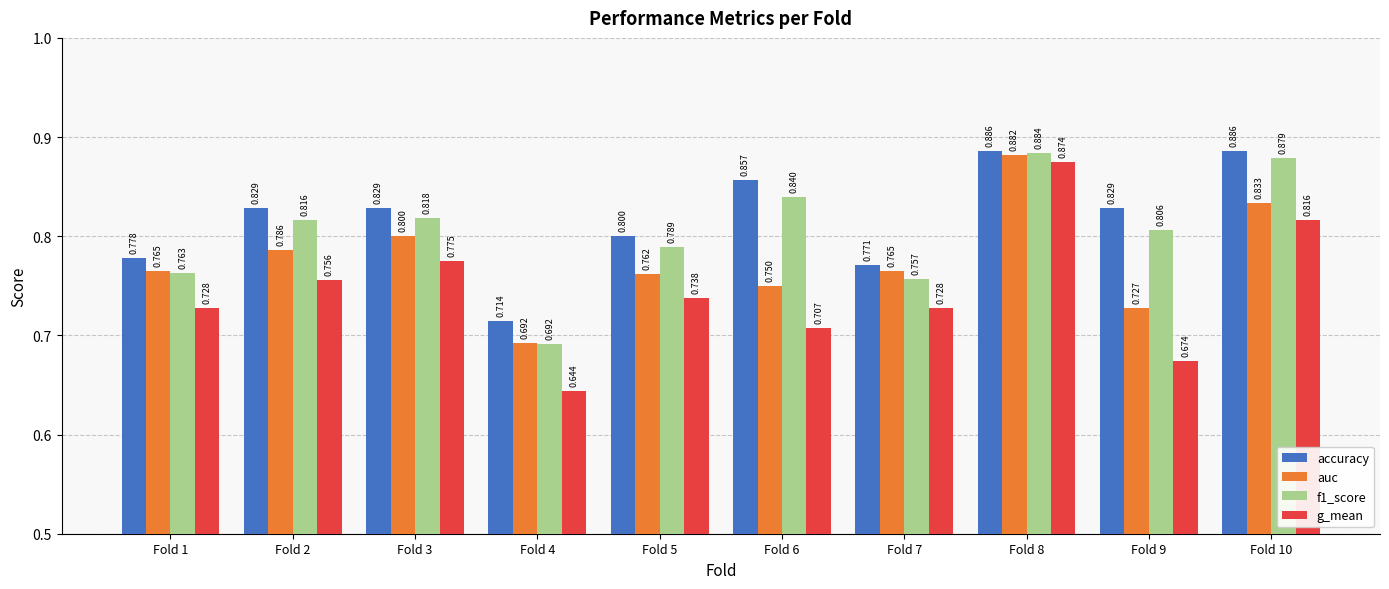

What is the difference between the highest and lowest values at Fold 10?

0.1